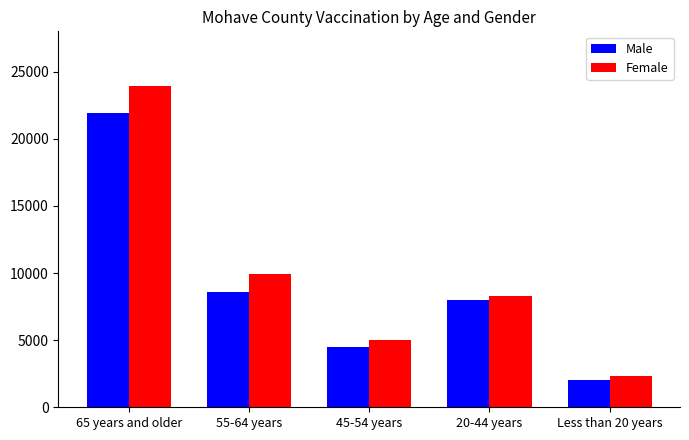

Rank the series at 20-44 years from highest to lowest value.

Female, Male